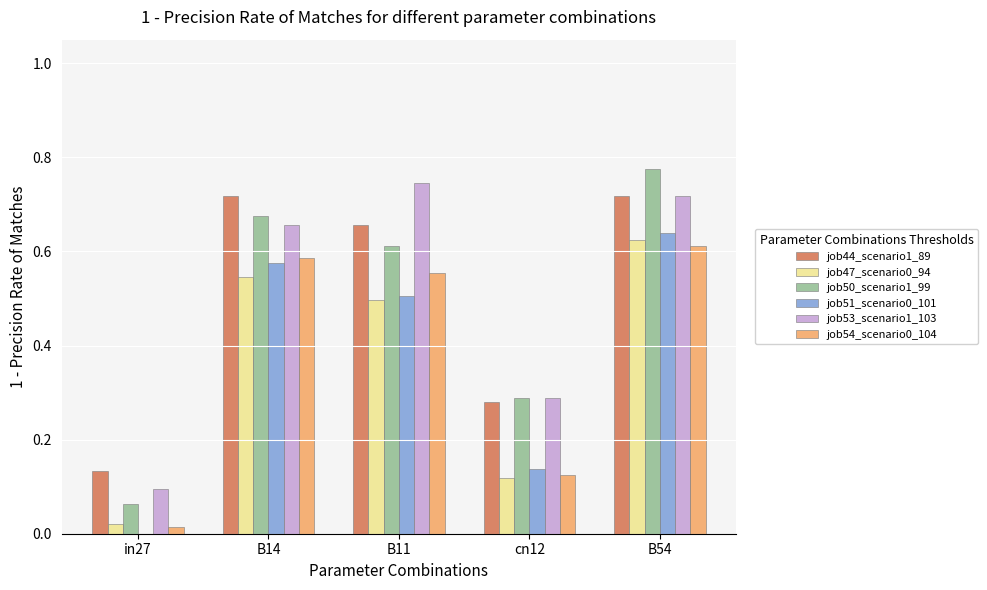

What is the sum of all job54_scenario0_104 values?

1.9